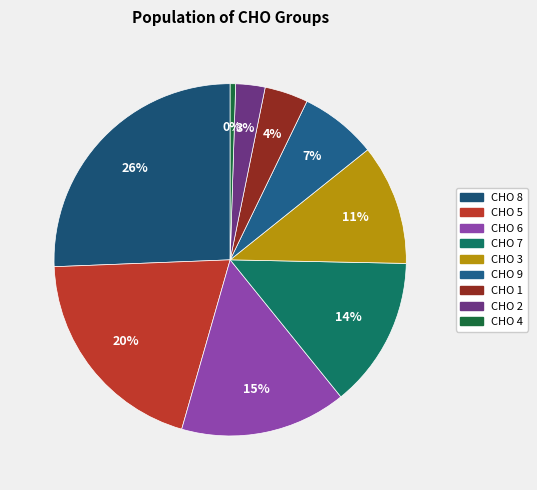

Does any single category account for the majority?

No